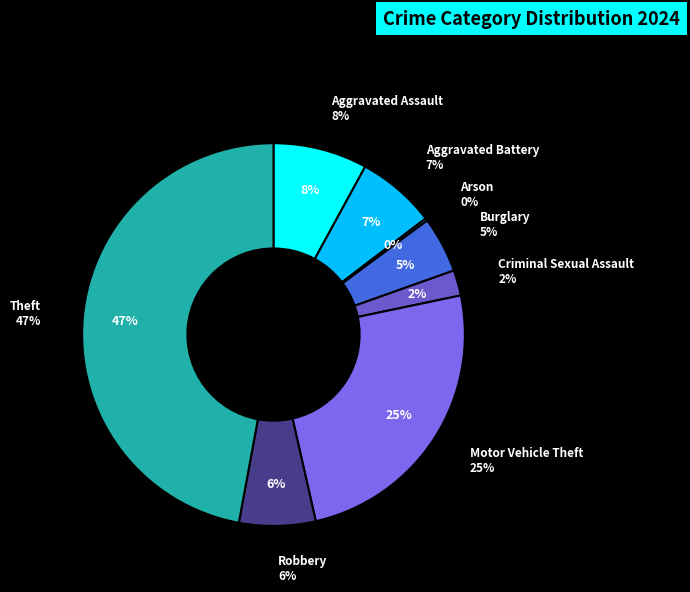

To the nearest percent, what is the difference between the largest and smallest slice percentages?

47%